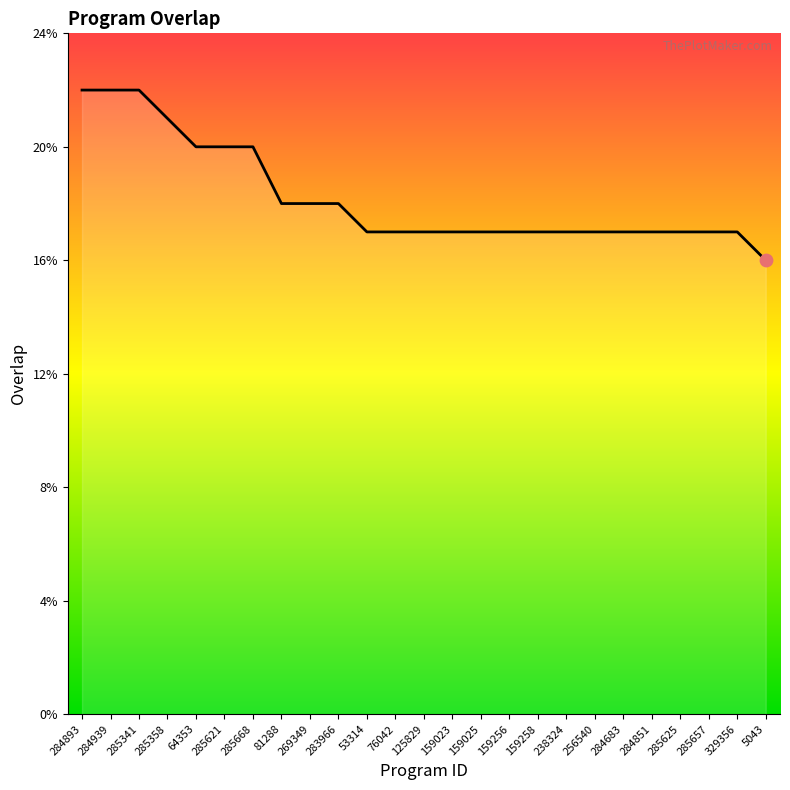

What is the ratio of the value at 285341 to the value at 283966?

1.2